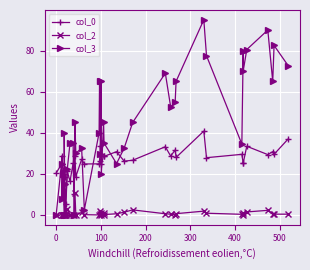

True or false: col_3 and col_2 cross at least once.

False